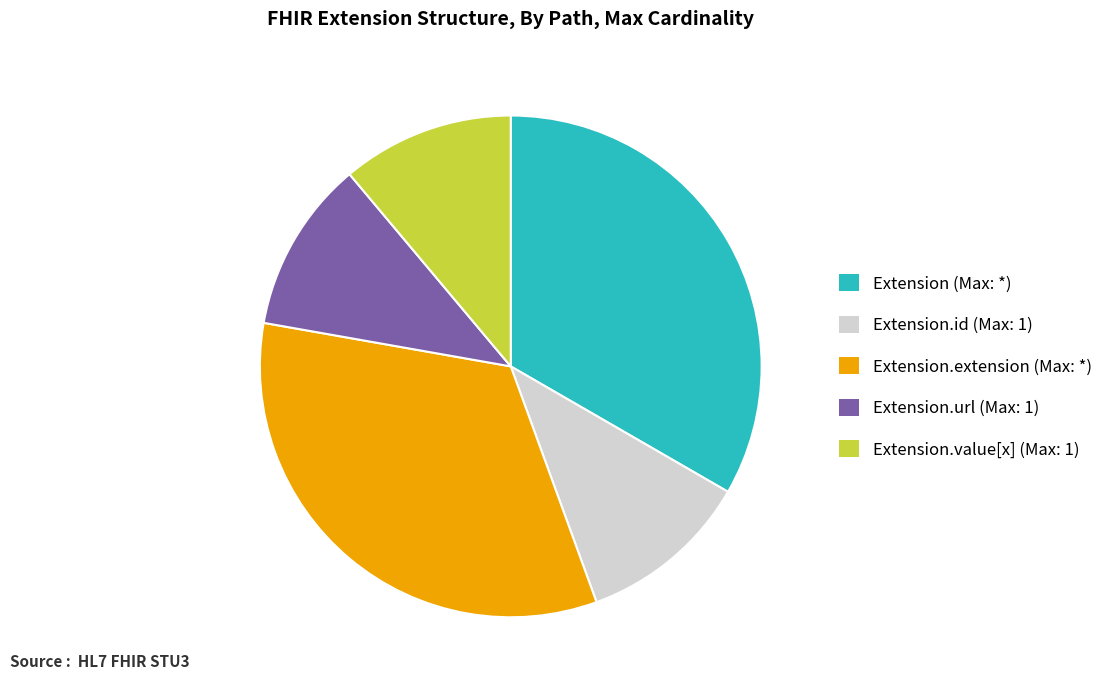

How many slices are in this pie chart?

5